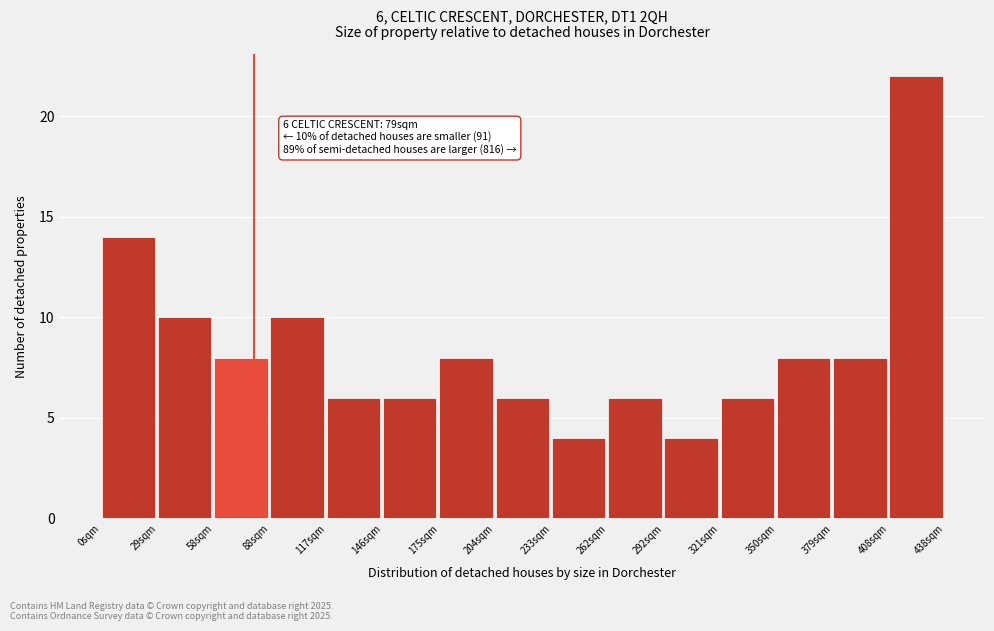

Over which range of the x-axis is the bar tallest?

410 to 440